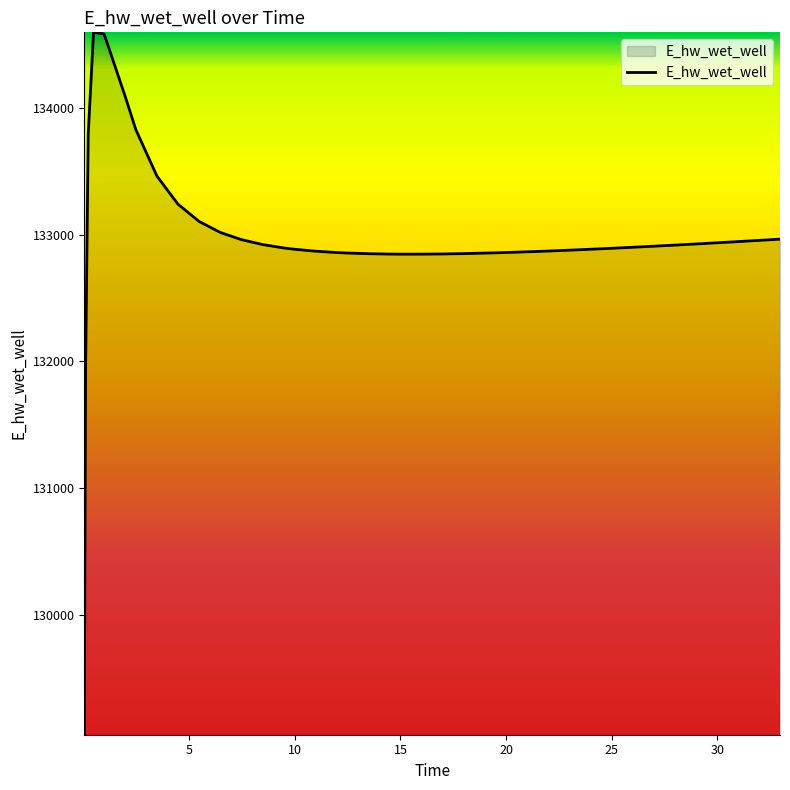

What is the greatest value displayed?

134594.0